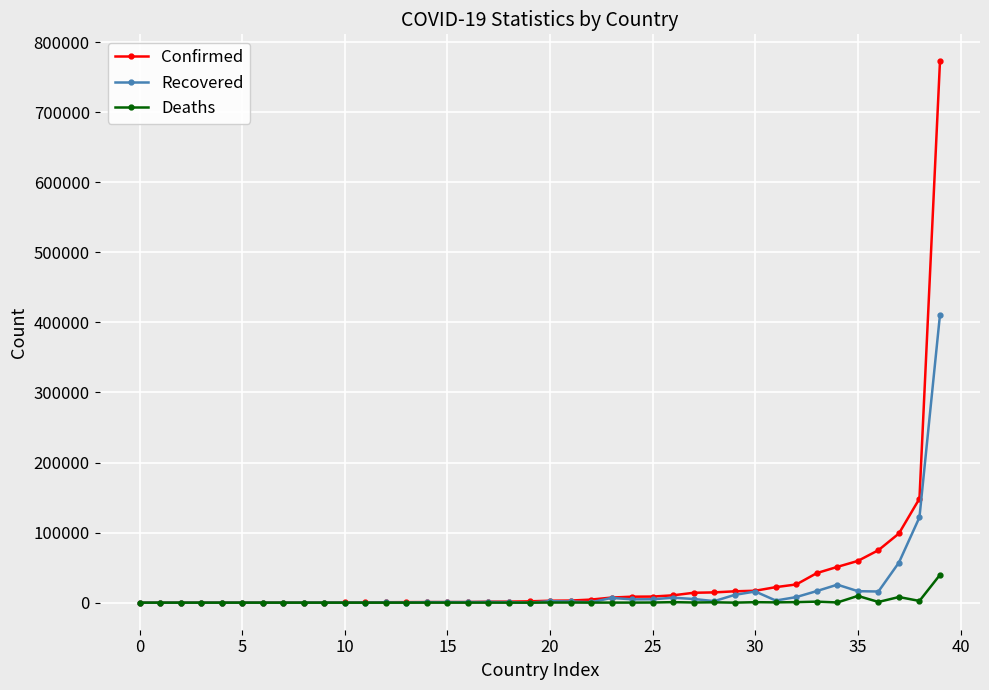

What is the maximum value shown in the chart?

772416